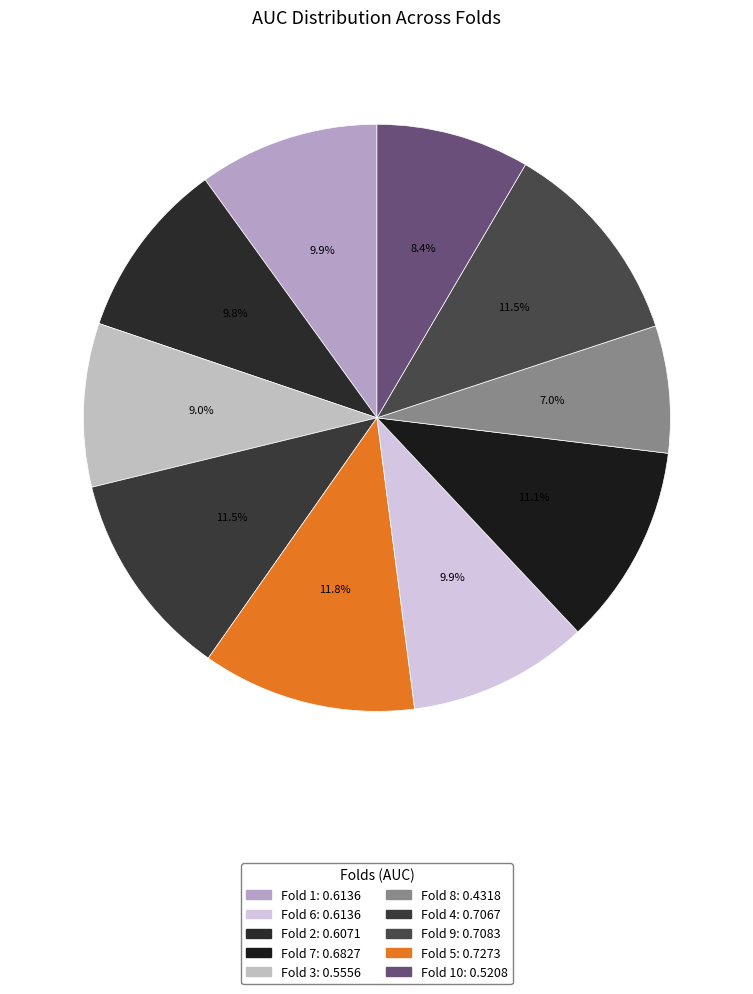

Is there any slice that represents more than half of the pie?

No